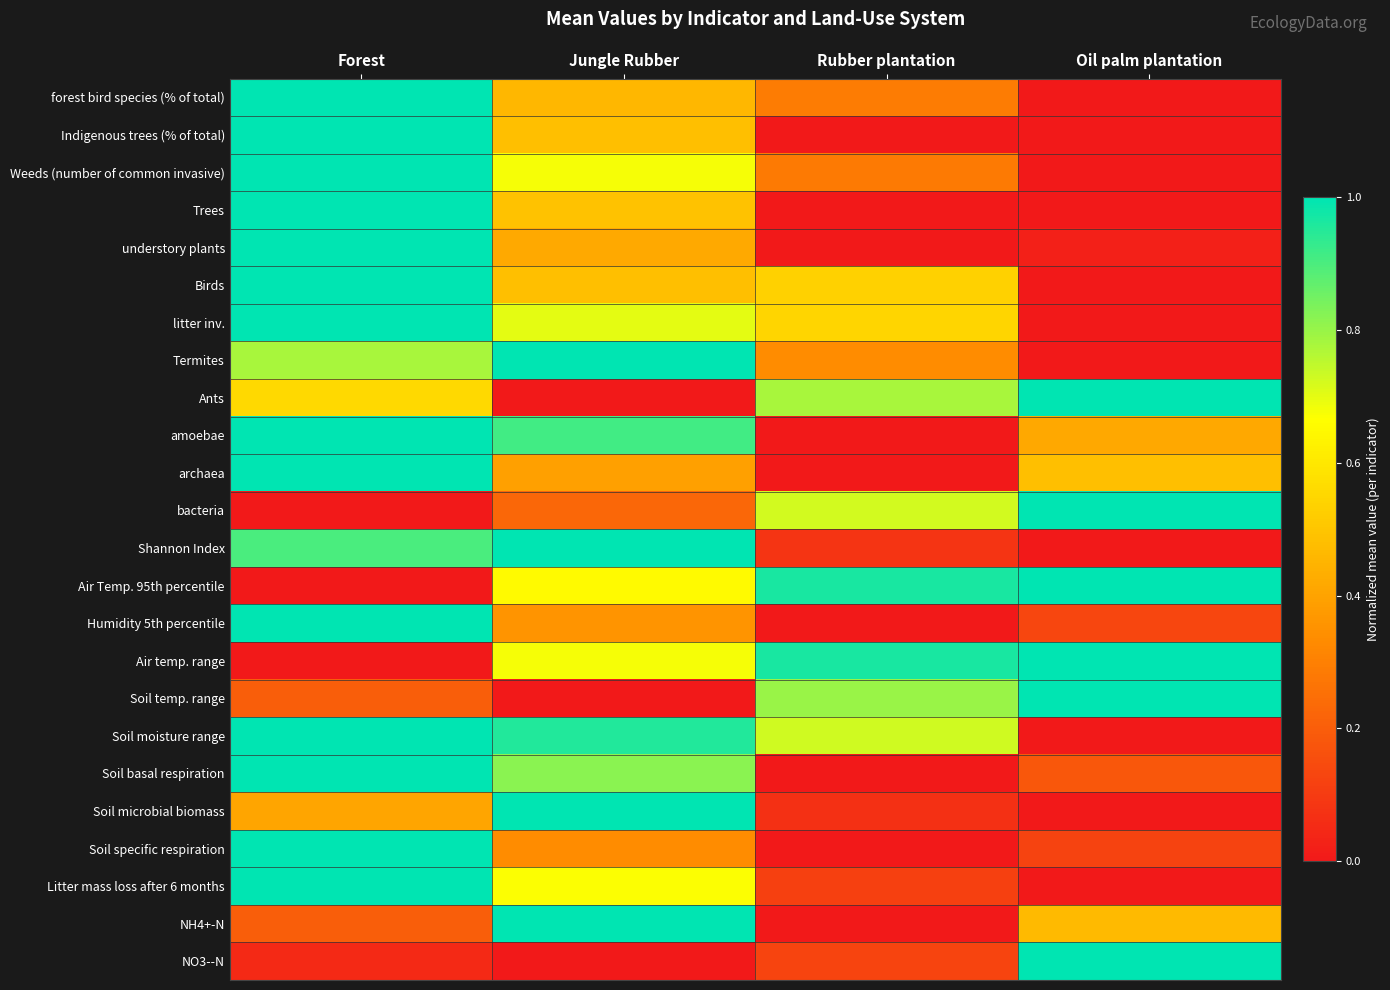

Reading right to left, transcribe all the data shown in this chart.

forest bird species (% of total): Oil palm plantation=0.0	Rubber plantation=0.3	Jungle Rubber=0.5	Forest=1.0
Indigenous trees (% of total): Oil palm plantation=0.0	Rubber plantation=0.0	Jungle Rubber=0.5	Forest=1.0
Weeds (number of common invasive): Oil palm plantation=0.0	Rubber plantation=0.3	Jungle Rubber=0.7	Forest=1.0
Trees: Oil palm plantation=0.0	Rubber plantation=0.0	Jungle Rubber=0.5	Forest=1.0
understory plants: Oil palm plantation=0.0	Rubber plantation=0.0	Jungle Rubber=0.4	Forest=1.0
Birds: Oil palm plantation=0.0	Rubber plantation=0.5	Jungle Rubber=0.5	Forest=1.0
litter inv.: Oil palm plantation=0.0	Rubber plantation=0.5	Jungle Rubber=0.7	Forest=1.0
Termites: Oil palm plantation=0.0	Rubber plantation=0.3	Jungle Rubber=1.0	Forest=0.8
Ants: Oil palm plantation=1.0	Rubber plantation=0.8	Jungle Rubber=0.0	Forest=0.6
amoebae: Oil palm plantation=0.4	Rubber plantation=0.0	Jungle Rubber=0.9	Forest=1.0
archaea: Oil palm plantation=0.5	Rubber plantation=0.0	Jungle Rubber=0.4	Forest=1.0
bacteria: Oil palm plantation=1.0	Rubber plantation=0.7	Jungle Rubber=0.2	Forest=0.0
Shannon Index: Oil palm plantation=0.0	Rubber plantation=0.1	Jungle Rubber=1.0	Forest=0.9
Air Temp. 95th percentile: Oil palm plantation=1.0	Rubber plantation=1.0	Jungle Rubber=0.7	Forest=0.0
Humidity 5th percentile: Oil palm plantation=0.1	Rubber plantation=0.0	Jungle Rubber=0.4	Forest=1.0
Air temp. range: Oil palm plantation=1.0	Rubber plantation=1.0	Jungle Rubber=0.7	Forest=0.0
Soil temp. range: Oil palm plantation=1.0	Rubber plantation=0.8	Jungle Rubber=0.0	Forest=0.2
Soil moisture range: Oil palm plantation=0.0	Rubber plantation=0.7	Jungle Rubber=1.0	Forest=1.0
Soil basal respiration: Oil palm plantation=0.2	Rubber plantation=0.0	Jungle Rubber=0.8	Forest=1.0
Soil microbial biomass: Oil palm plantation=0.0	Rubber plantation=0.1	Jungle Rubber=1.0	Forest=0.4
Soil specific respiration: Oil palm plantation=0.1	Rubber plantation=0.0	Jungle Rubber=0.3	Forest=1.0
Litter mass loss after 6 months: Oil palm plantation=0.0	Rubber plantation=0.1	Jungle Rubber=0.7	Forest=1.0
NH4+-N: Oil palm plantation=0.5	Rubber plantation=0.0	Jungle Rubber=1.0	Forest=0.2
NO3--N: Oil palm plantation=1.0	Rubber plantation=0.1	Jungle Rubber=0.0	Forest=0.1